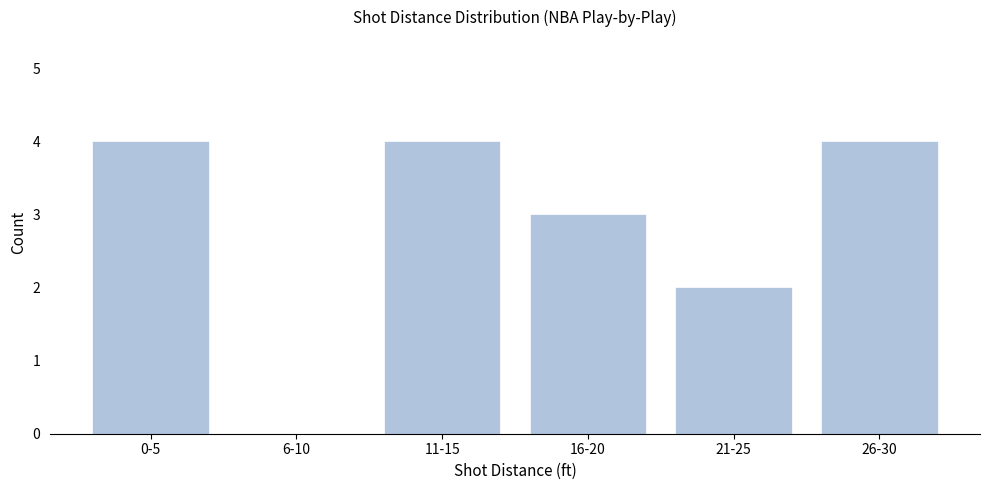

Reading right to left, what are all the values shown in this chart?

26-30=4	21-25=2	16-20=3	11-15=4	6-10=0	0-5=4